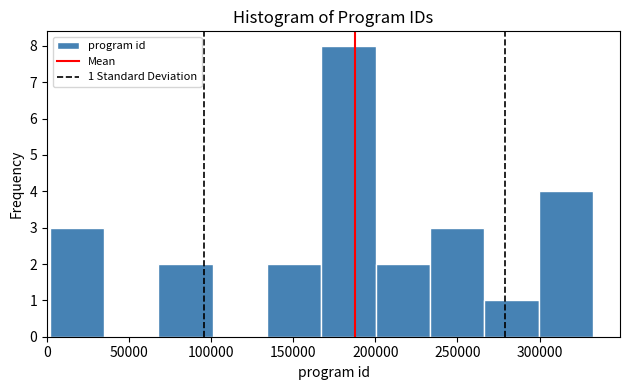

Which range on the x-axis has the tallest bar?

165000 to 200000